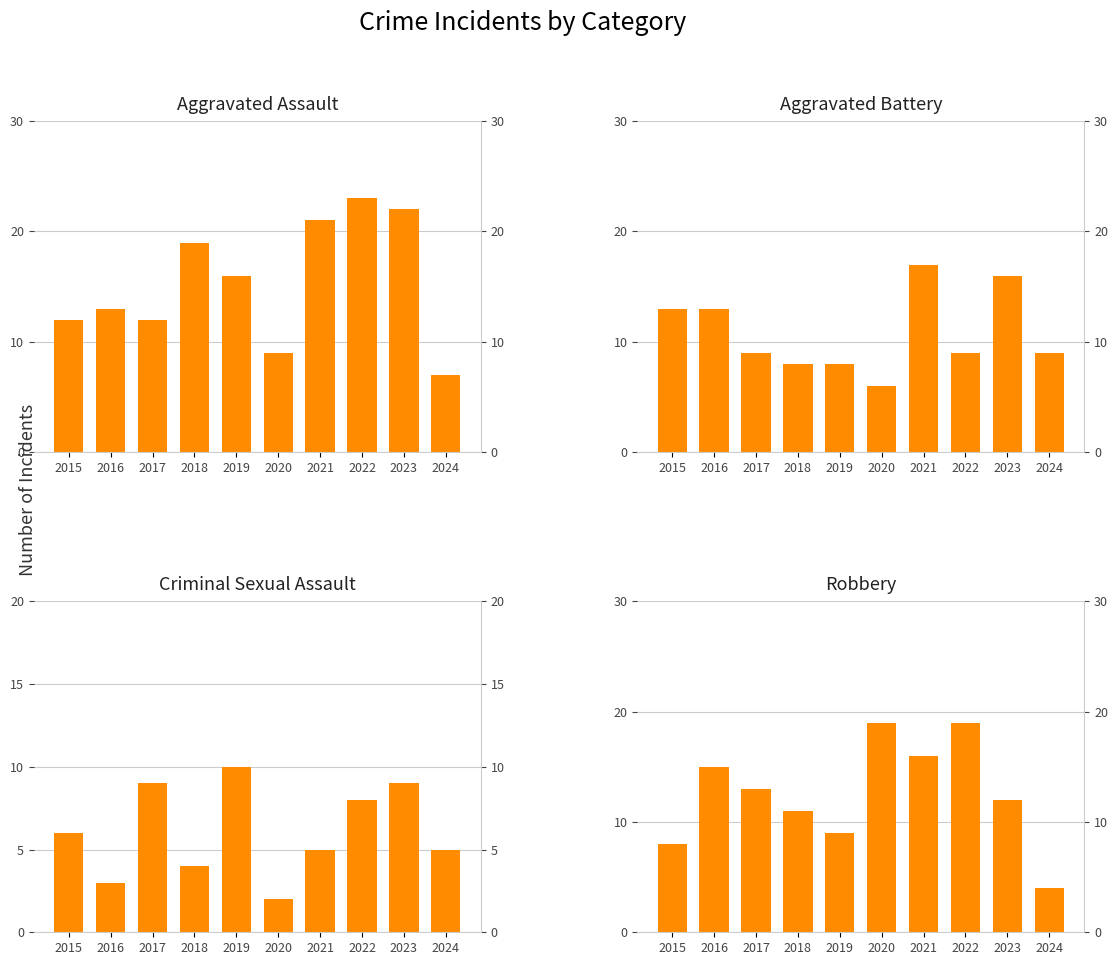

How many bars are there in total?

40